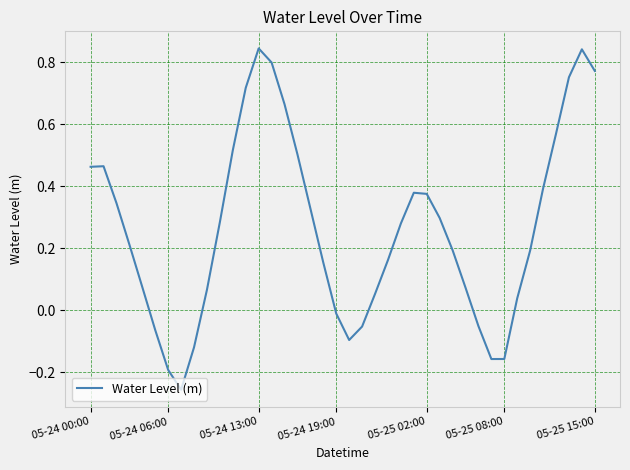

What is the difference between the maximum and minimum values?

1.1